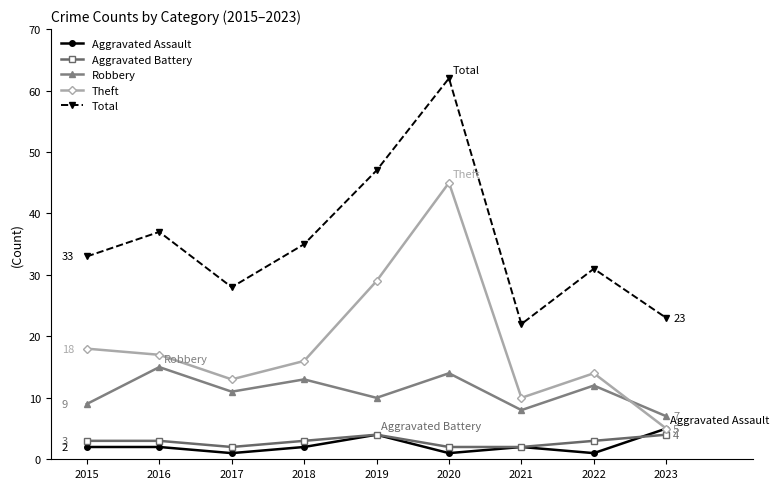

Does the chart have visible grid lines?

No